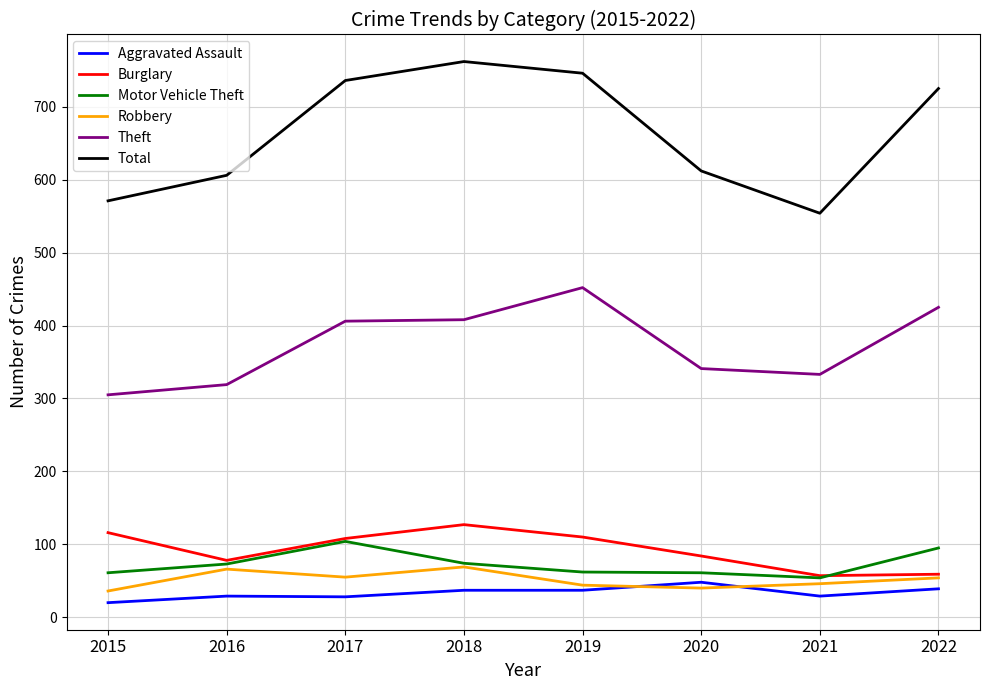

Rank the series by their maximum value, from lowest to highest.

Aggravated Assault, Robbery, Motor Vehicle Theft, Burglary, Theft, Total